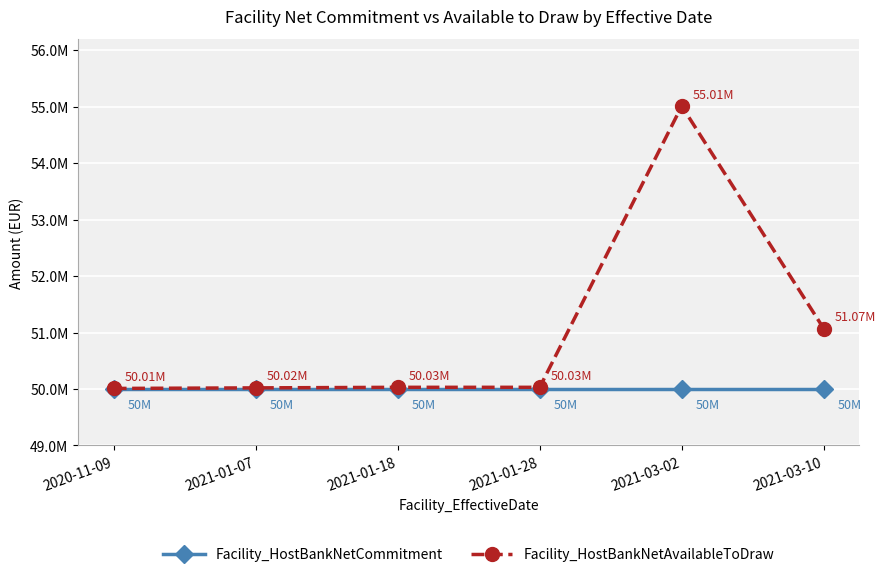

Does the chart have visible grid lines?

Yes